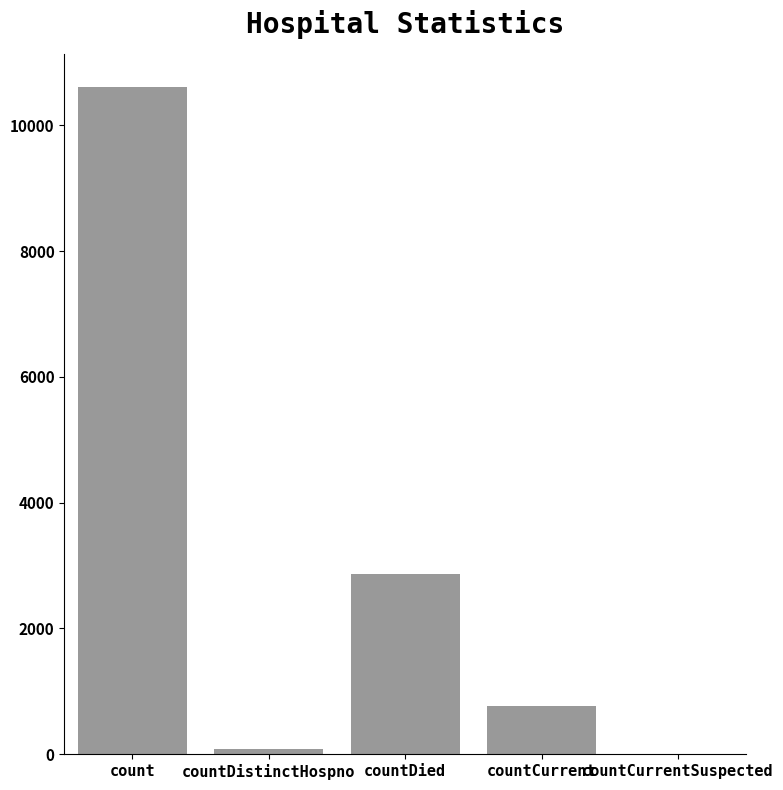

Between countDistinctHospno and countCurrent, which is larger?

countCurrent